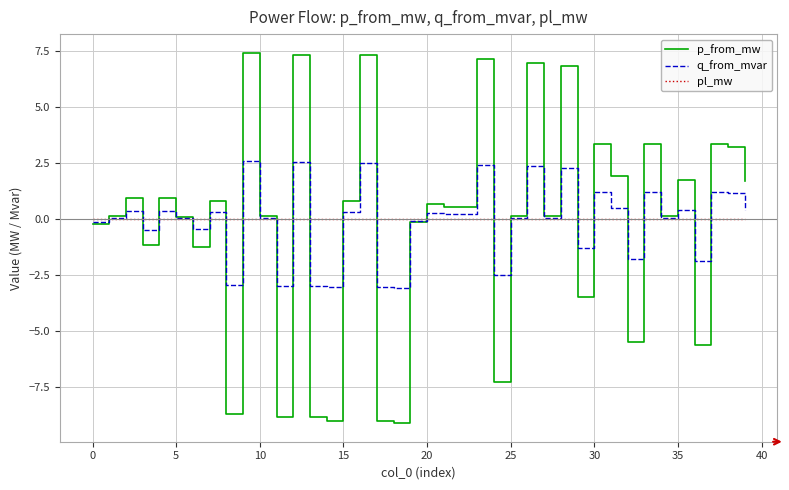

What is the average value of the q_from_mvar series?

-0.1